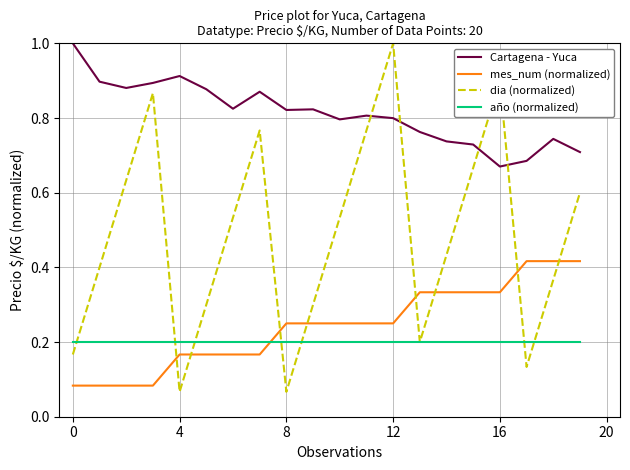

At how many categories does at least one series exceed 0?

20